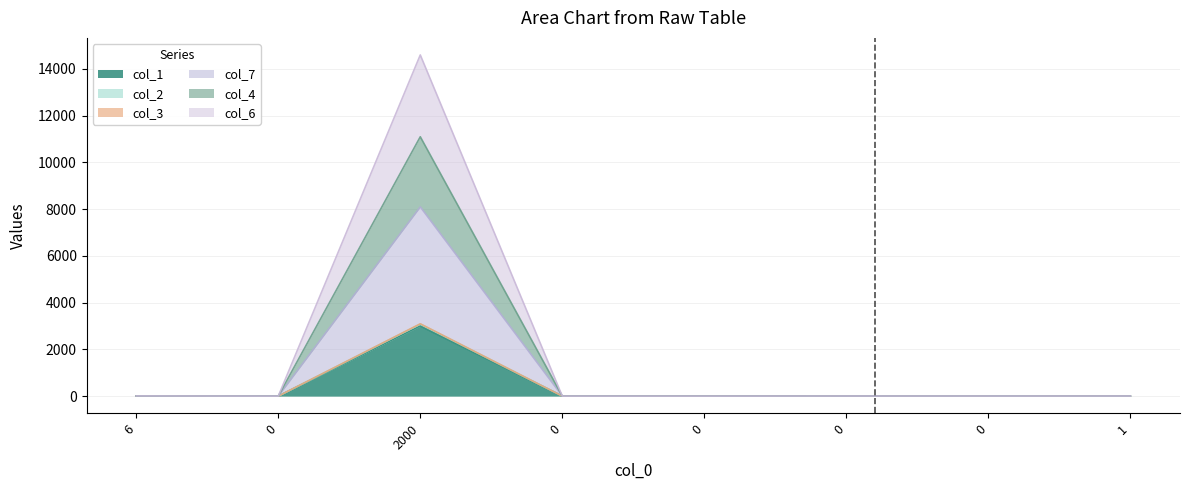

How many data points in col_7 are less than 3?

3